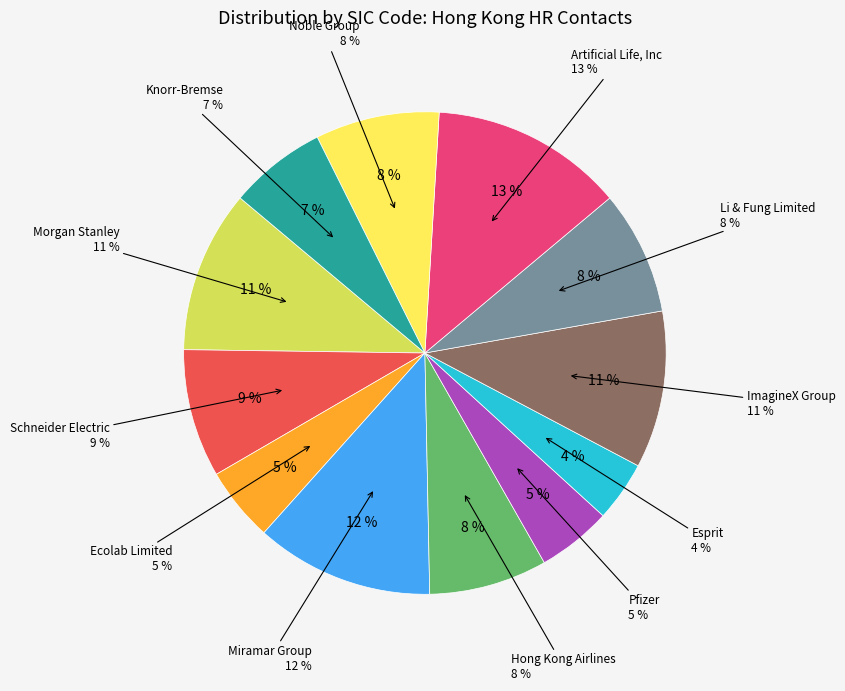

Approximately how many times larger is the value at Schneider Electric compared to Artificial Life, Inc?

0.7